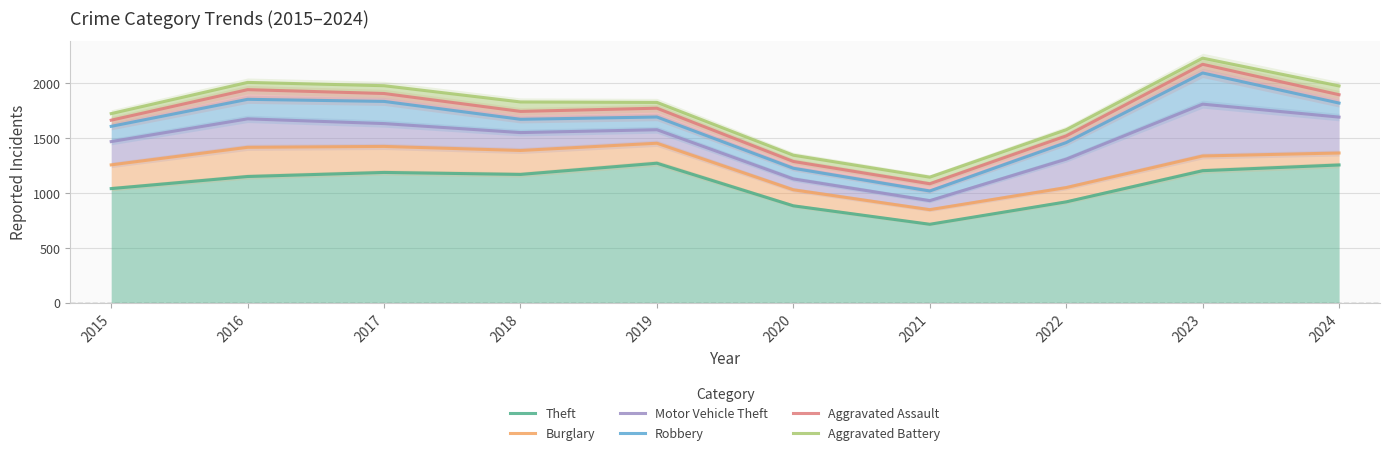

At which category does the chart reach its minimum across all series?

2021